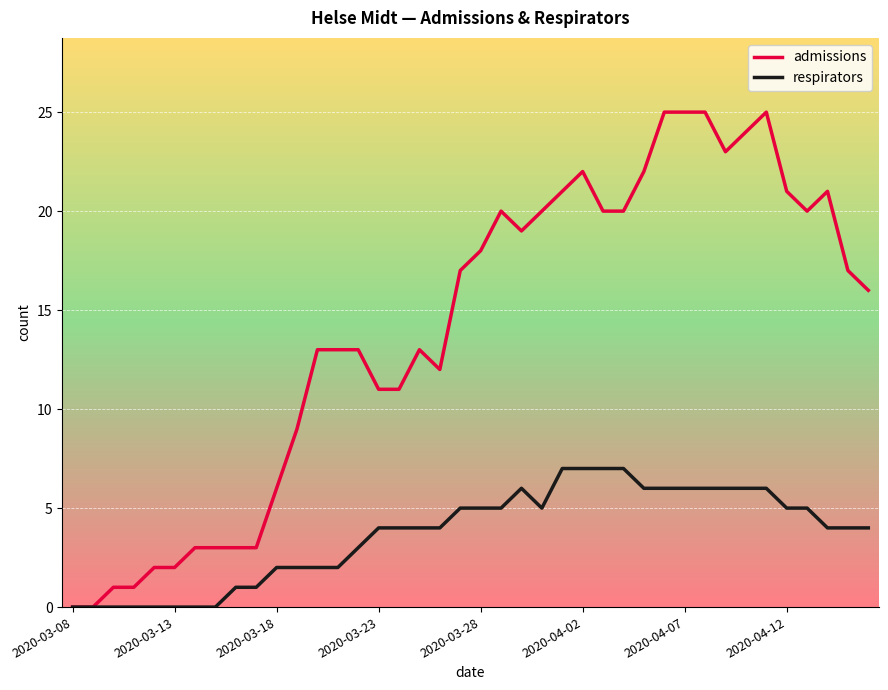

List the series in order of their peak value, lowest first.

respirators, admissions